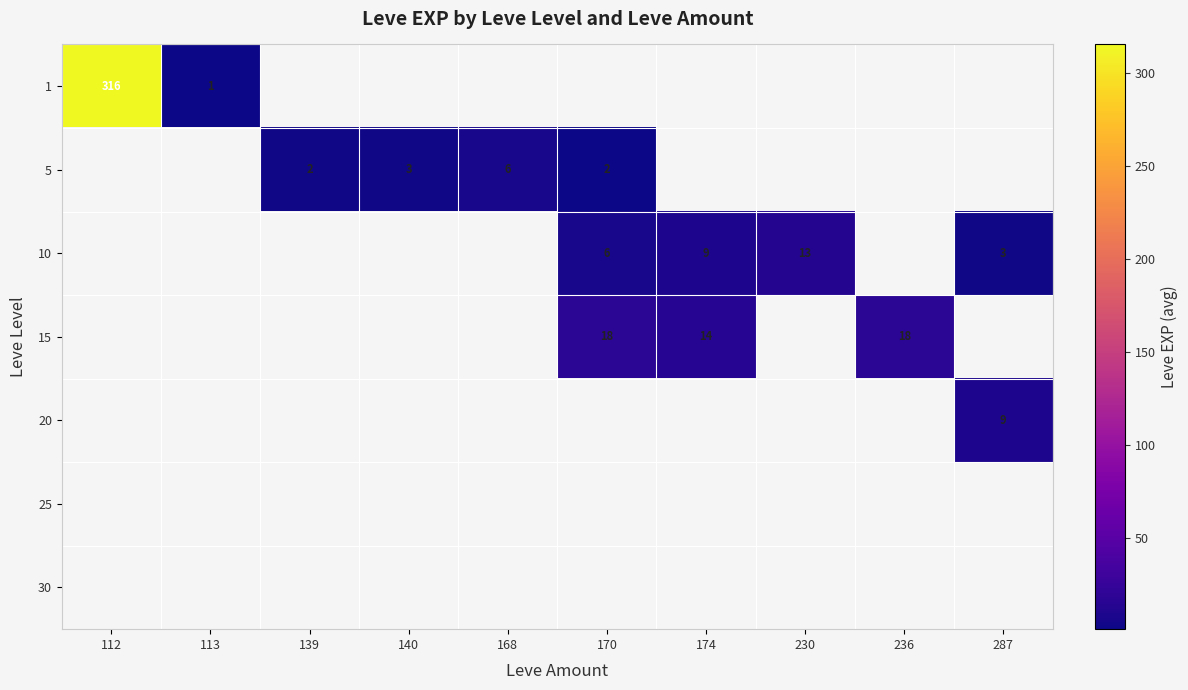

True or false: 15 has a value of 29.6 at 170.

False